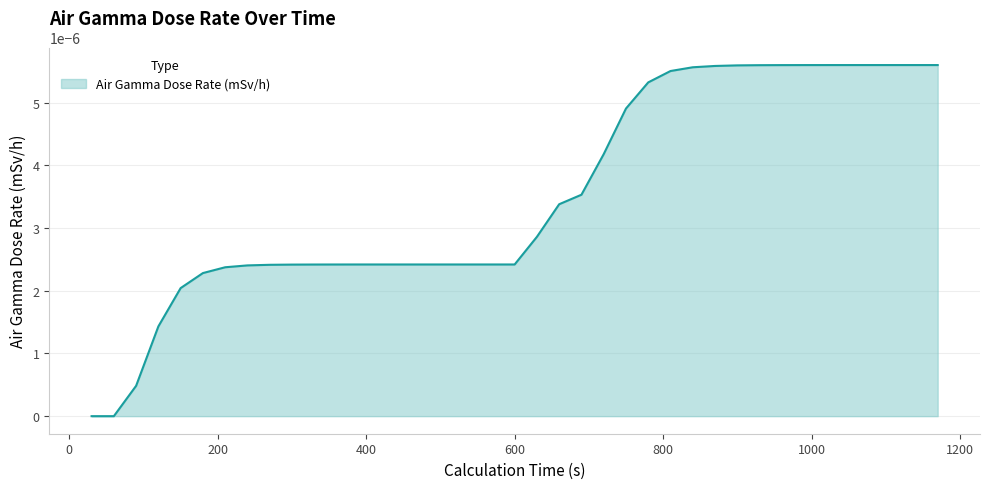

True or false: the data has more than 2 interior local peaks.

False